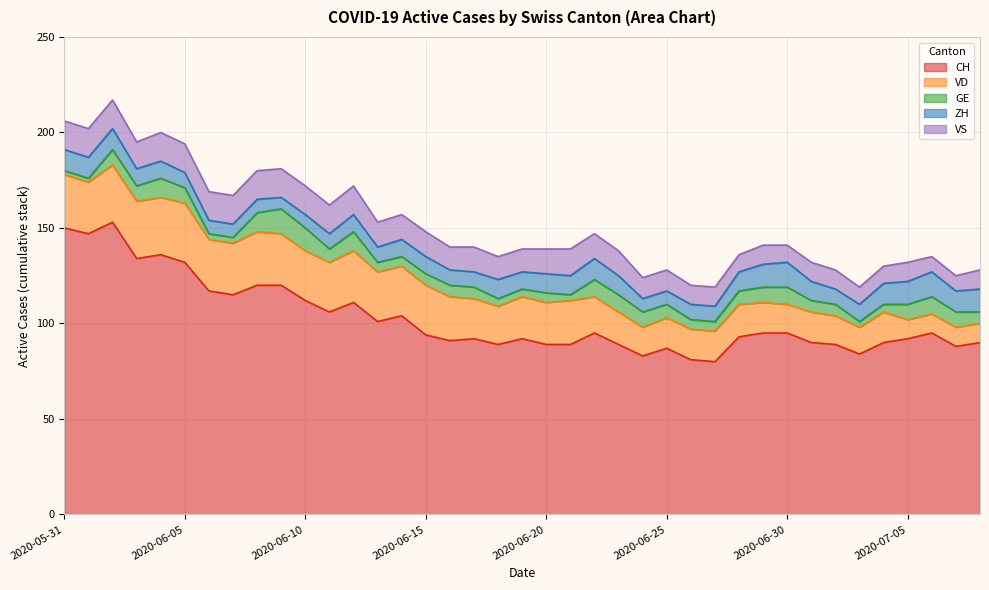

At which category is the sum across all series the highest?

2020-06-02